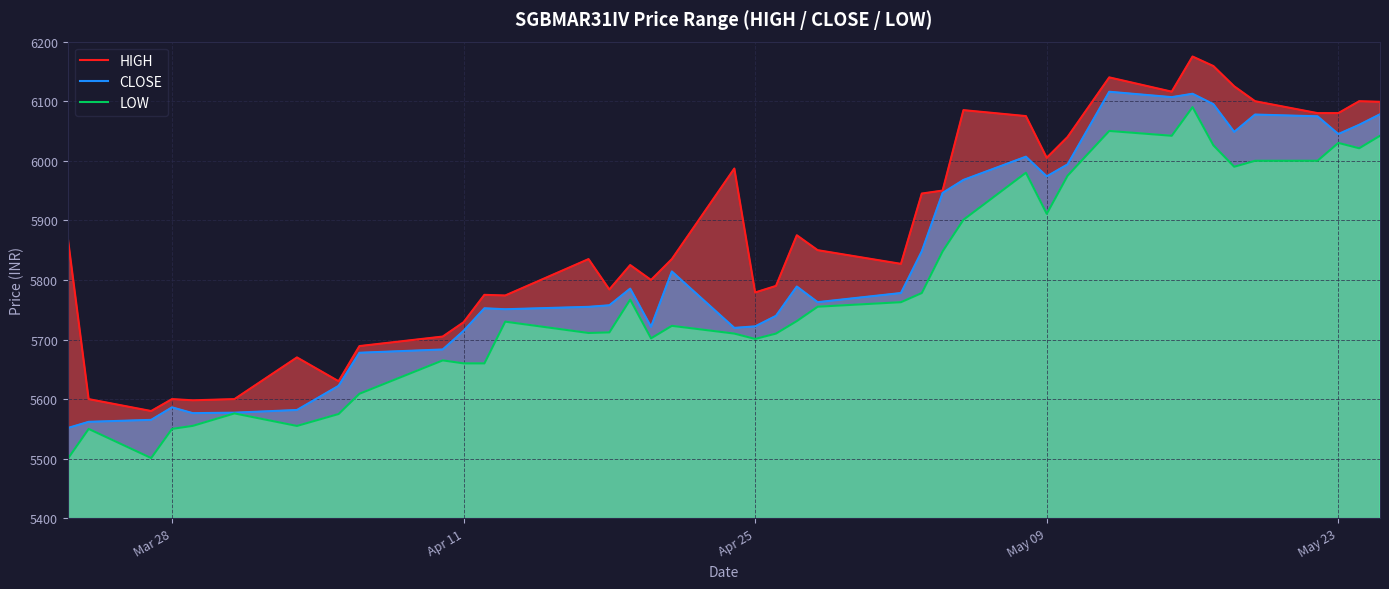

What is the value of the HIGH point at the 7th from the left?

5670.0